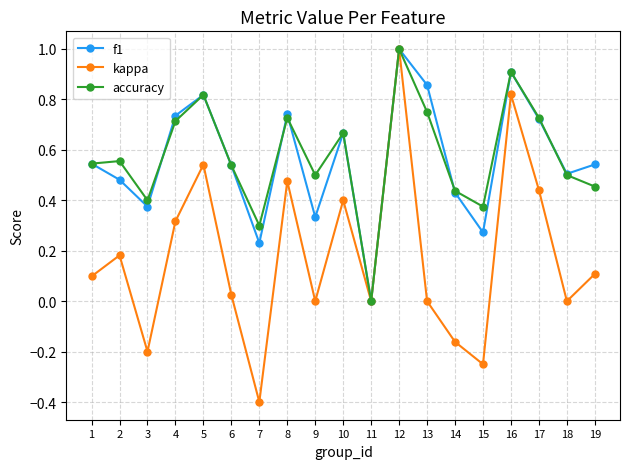

The kappa series shows -0.2 at 15. True or false?

True